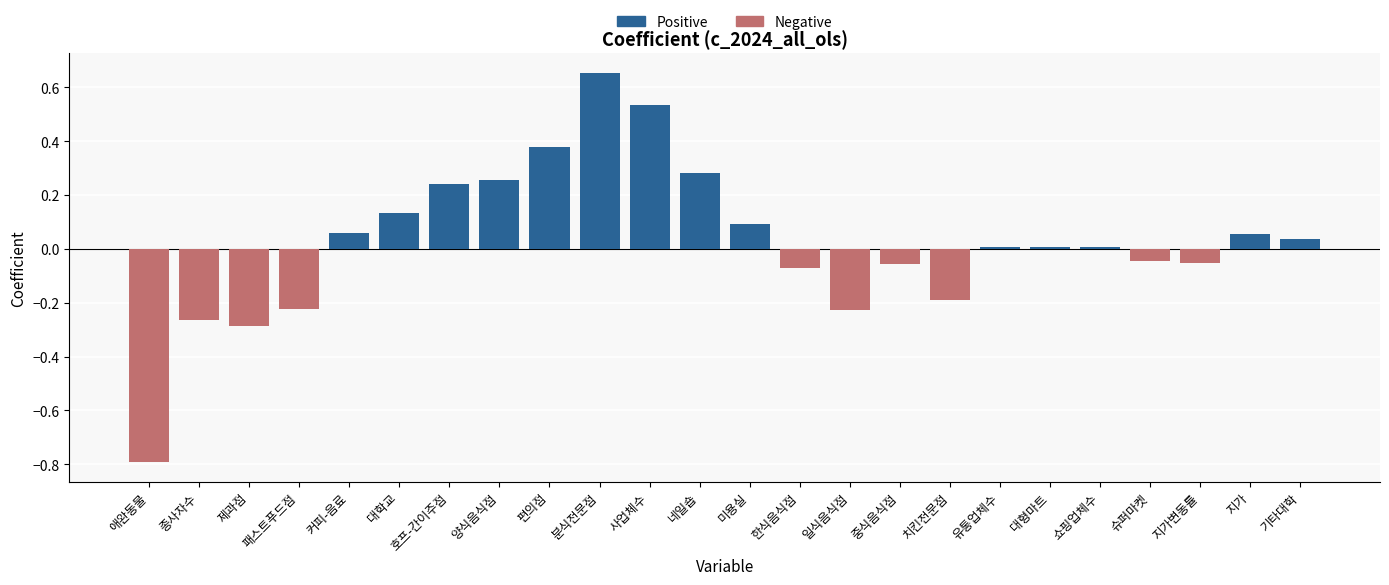

Reading right to left, what are all the values shown in this chart?

0.0	0.1	-0.1	-0.0	0.0	0.0	0.0	-0.2	-0.1	-0.2	-0.1	0.1	0.3	0.5	0.7	0.4	0.3	0.2	0.1	0.1	-0.2	-0.3	-0.3	-0.8